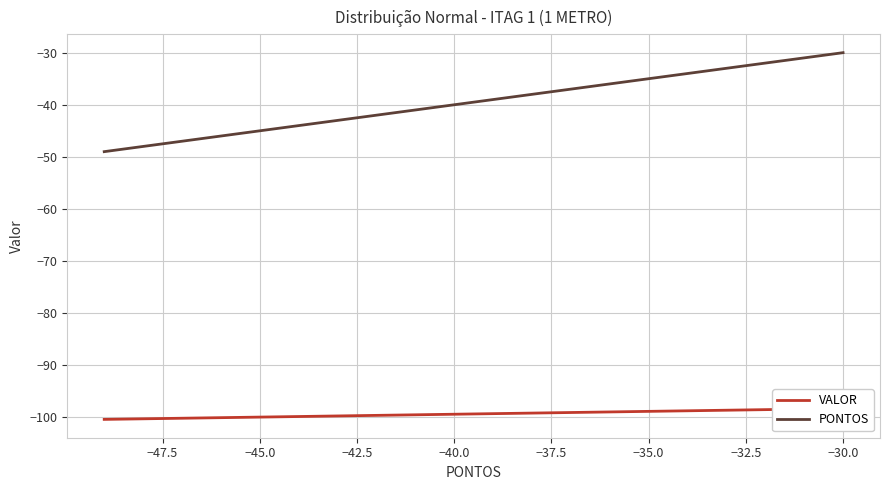

True or false: PONTOS has a value of -71.2 at −40.0.

False